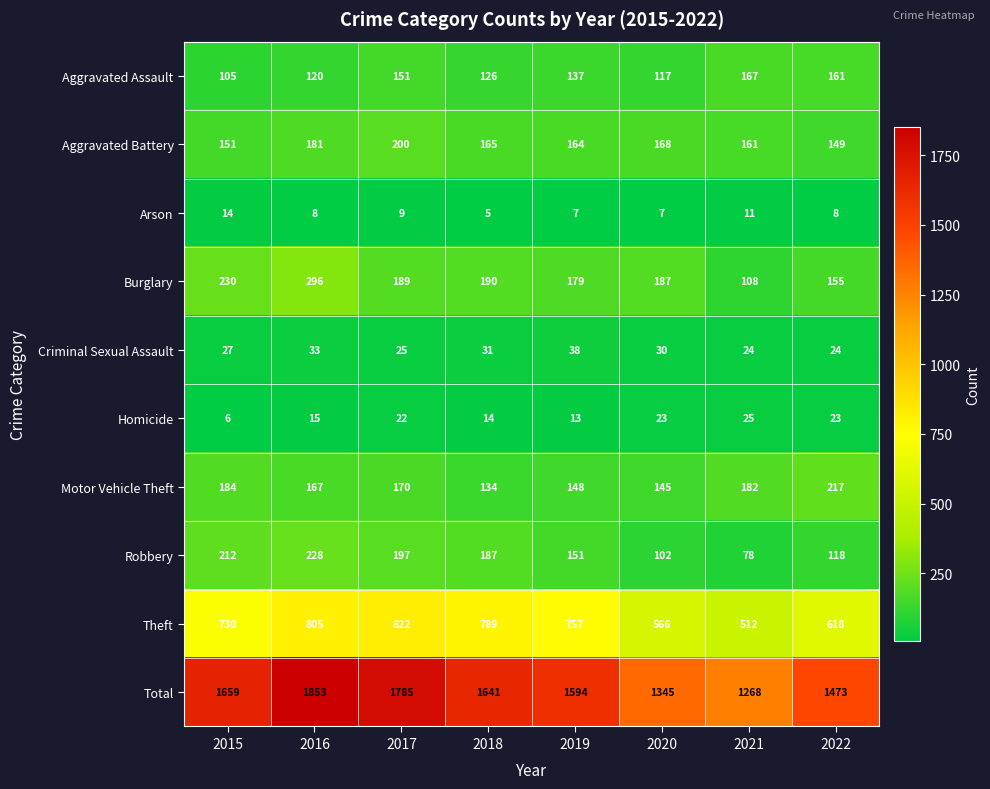

What is the difference between the second highest and minimum values in the Theft series?

293